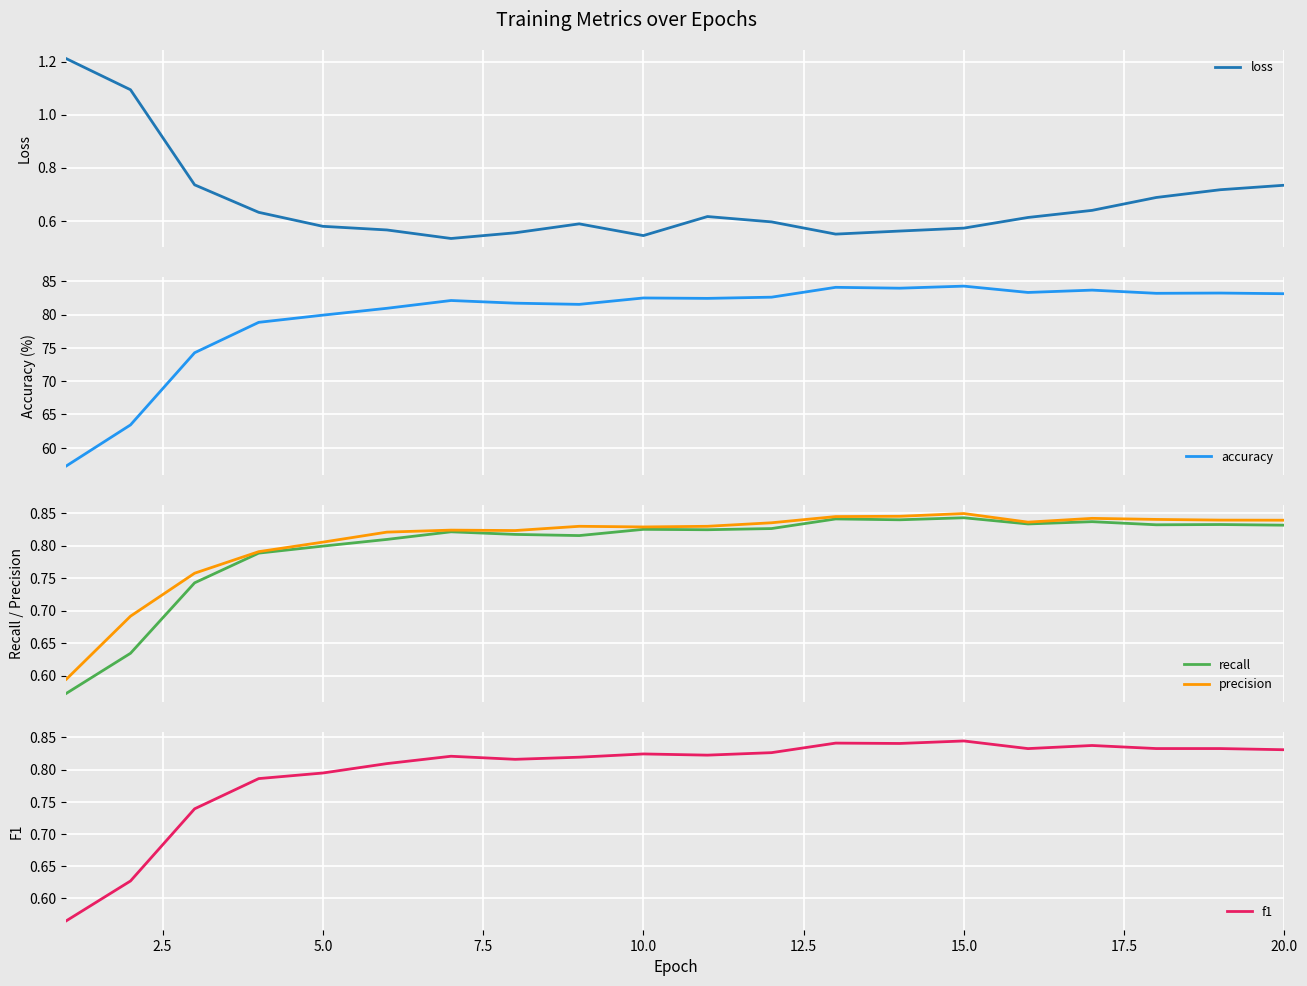

True or false: recall and precision cross at least once.

False